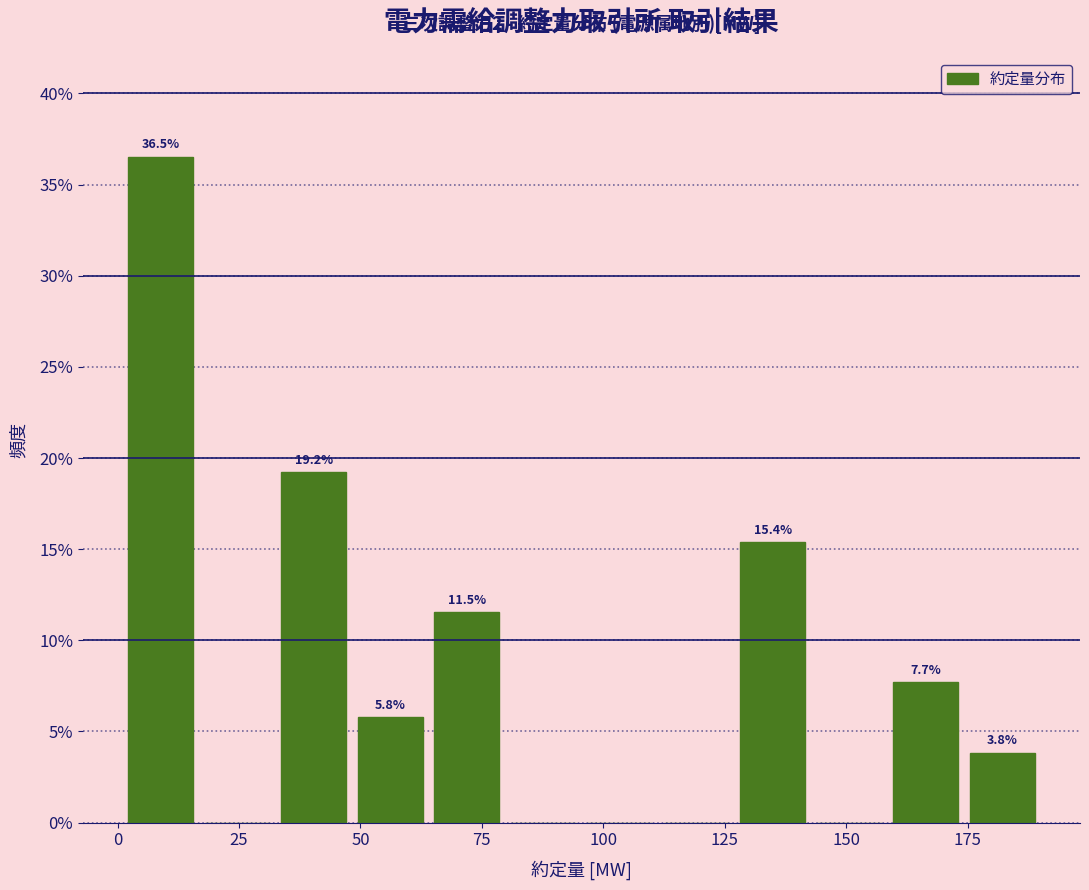

Read against the x-axis, roughly where is the centre of the tallest bar?

10